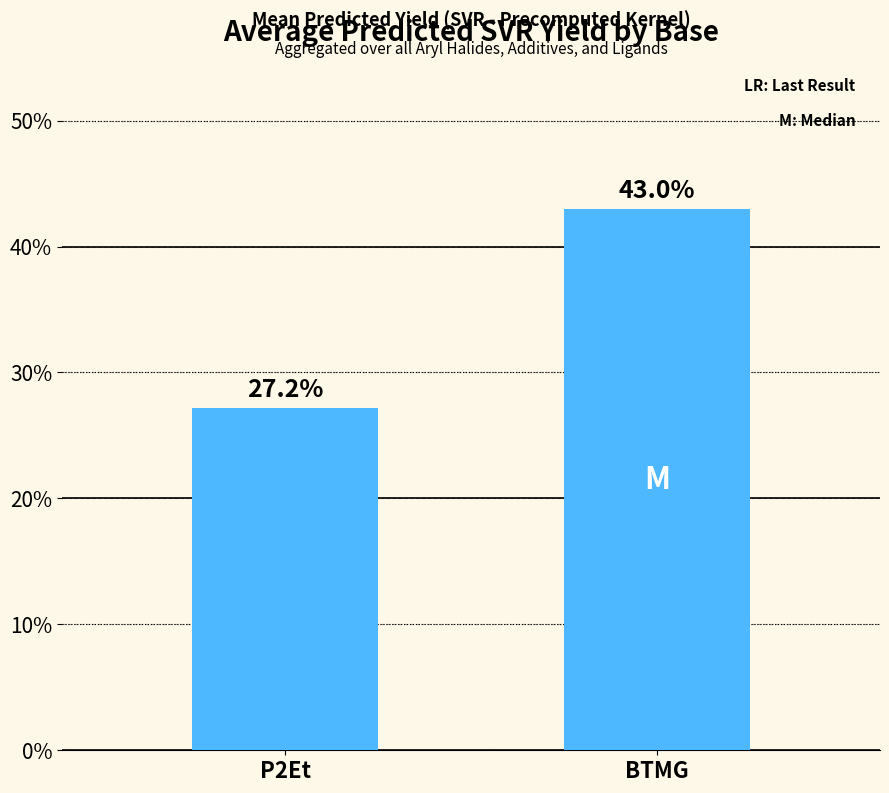

Count the number of values greater than 42.

1